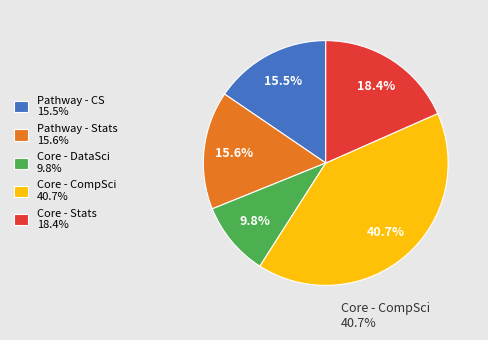

Does any single category account for the majority?

No